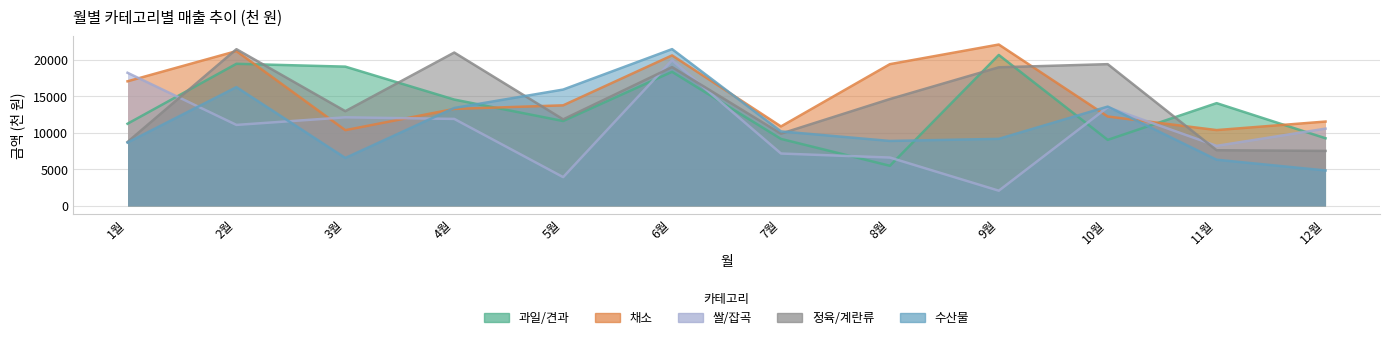

True or false: 수산물 and 쌀/잡곡 intersect in this chart.

True